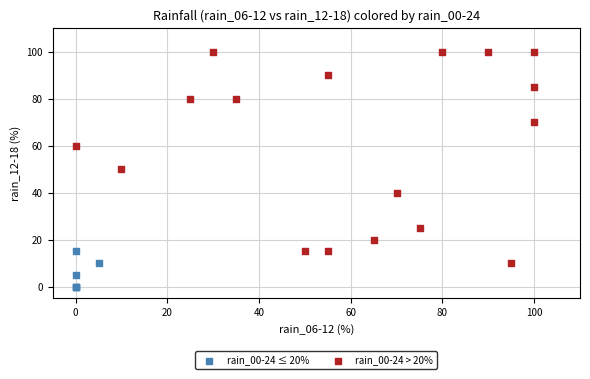

Which series contains the lowest Y value?

rain_00-24 ≤ 20%